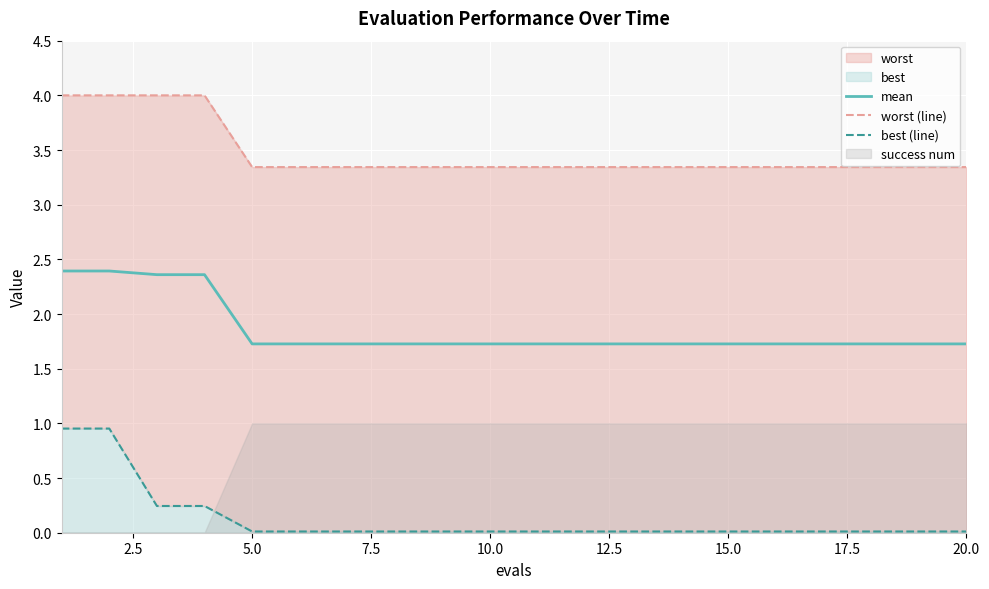

Is it true that mean equals 1.7 at 15.0?

True